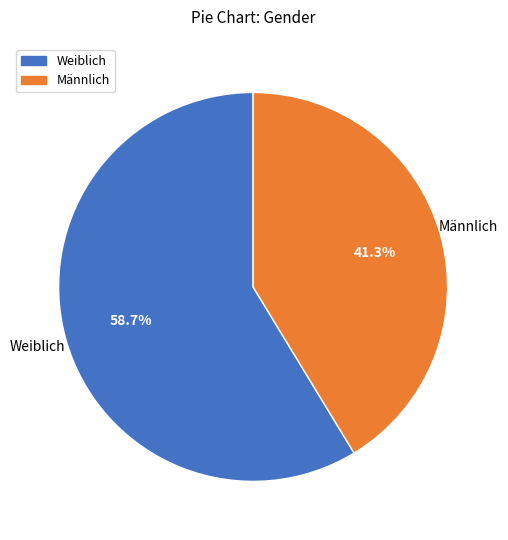

To the nearest percent, what is the average slice percentage?

50%